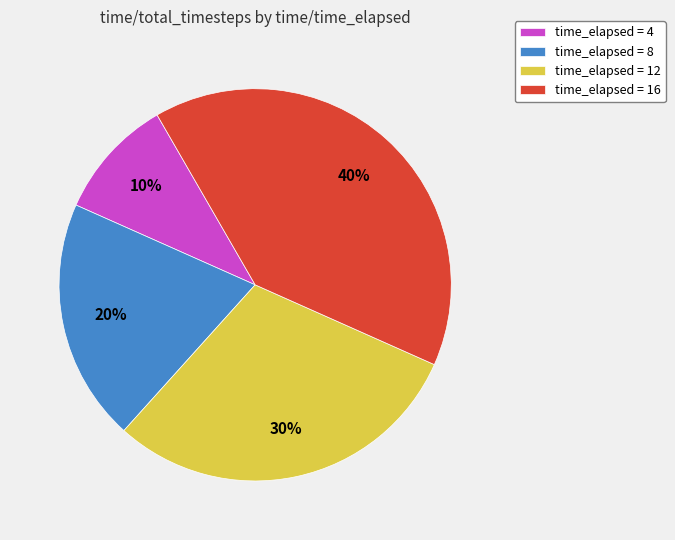

Between time_elapsed = 16 and time_elapsed = 12, which is larger?

time_elapsed = 16